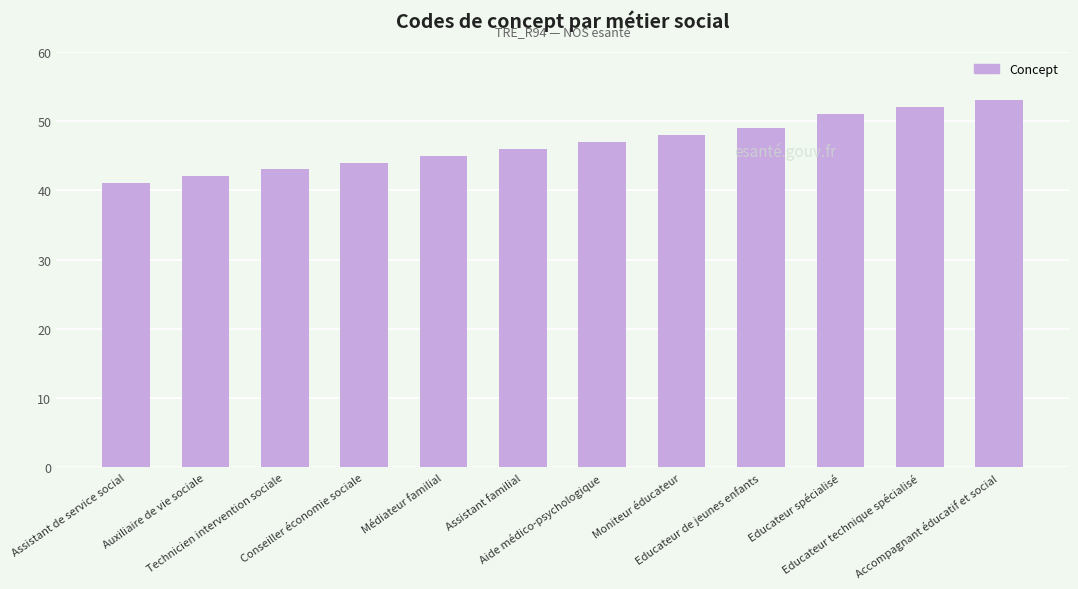

Does the chart contain any negative values?

No